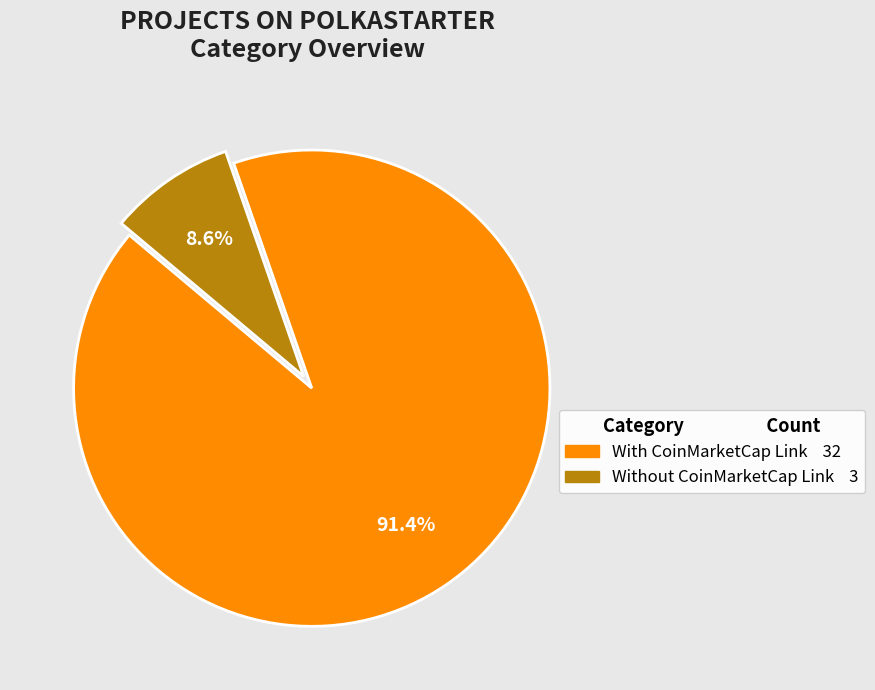

How many segments does this pie chart have?

2